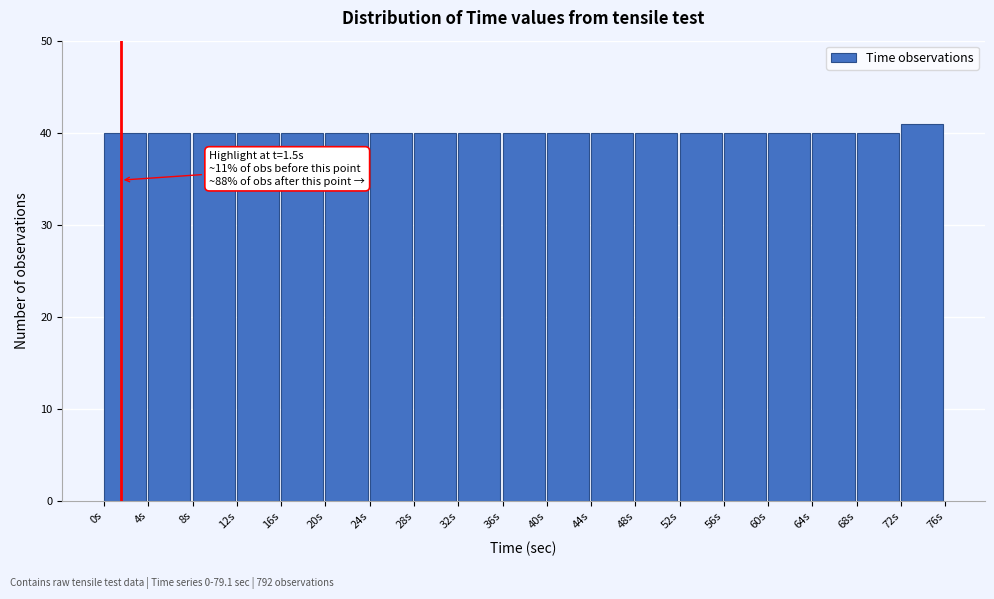

Over which range of the x-axis is the bar tallest?

72 to 76